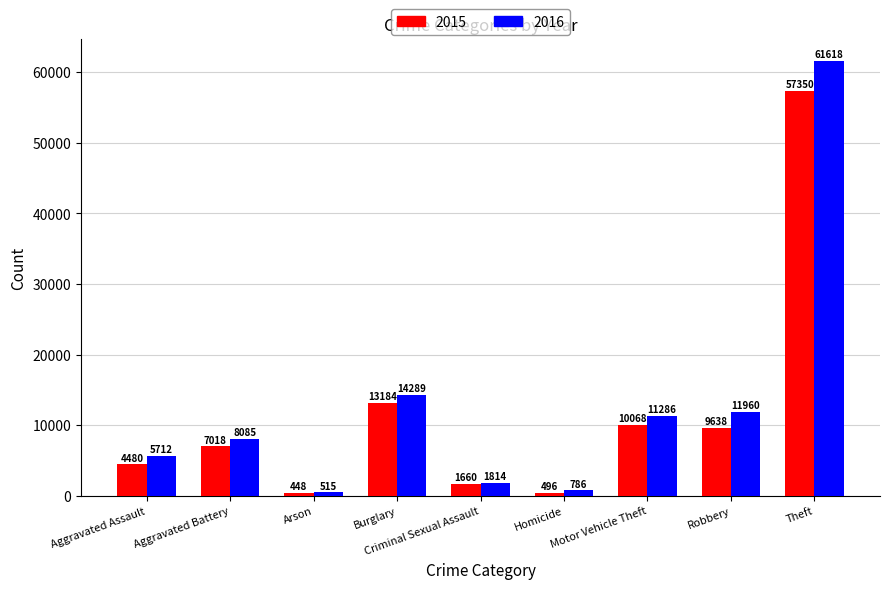

Reading left to right, transcribe all the data shown in this chart.

2015: 4480	7018	448	13184	1660	496	10068	9638	57350
2016: 5712	8085	515	14289	1814	786	11286	11960	61618